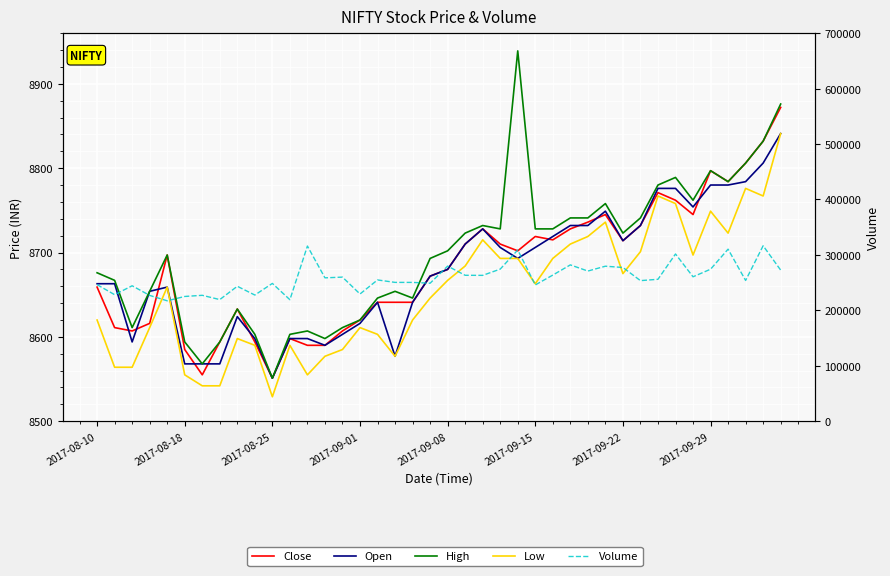

What is the value of the High point at the 15th from the left?

8611